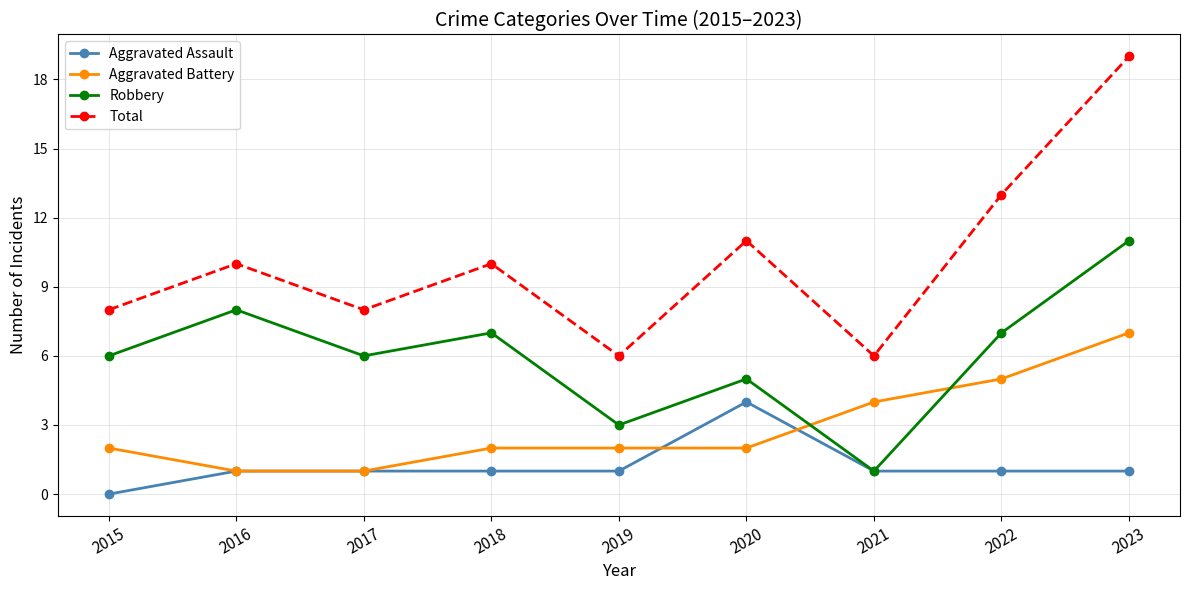

What is the highest value of the Robbery series?

11